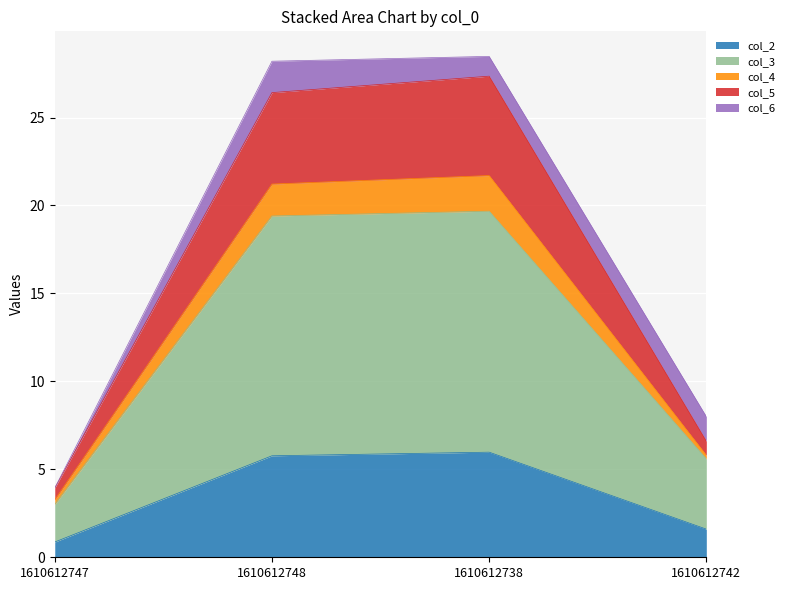

What is the value of the col_2 point at the 1st from the left?

0.9